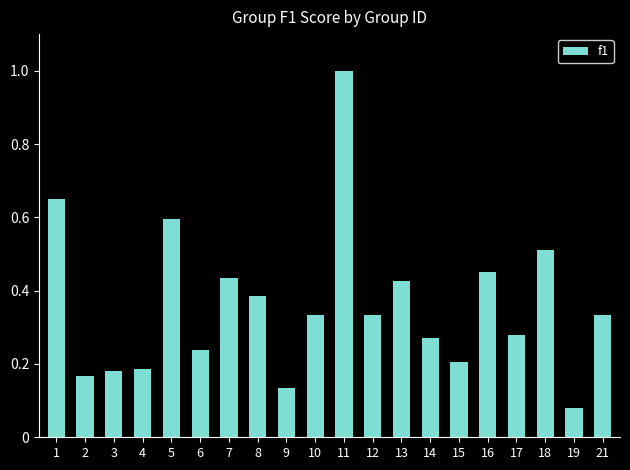

What is the maximum value shown in the chart?

1.0